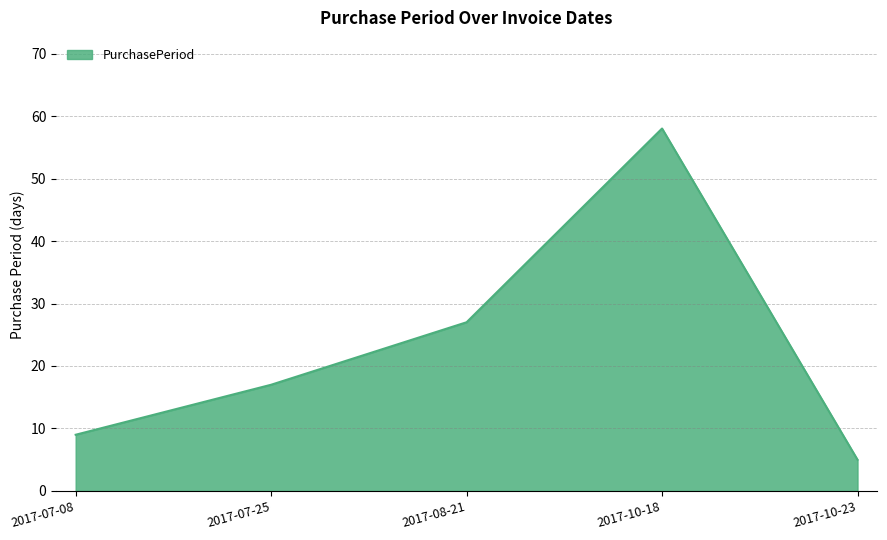

Reading right to left, extract all data points from this chart.

5	58	27	17	9